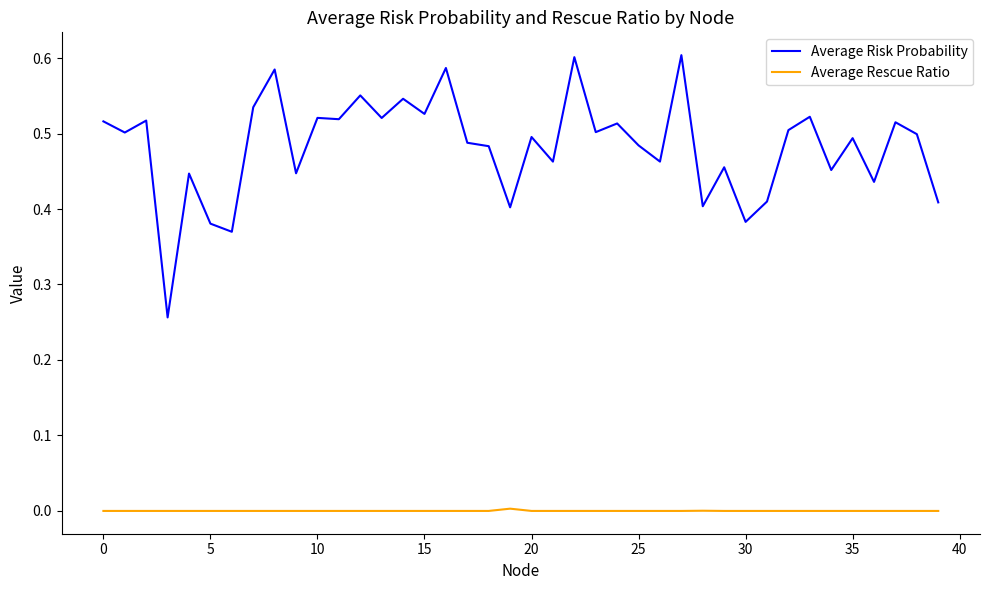

List the series in order of their overall mean, lowest first.

Average Rescue Ratio, Average Risk Probability